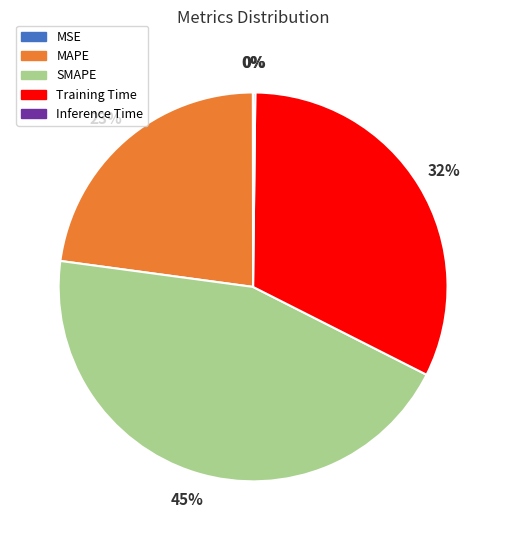

What percentage is the Training Time slice, to the nearest percent?

32%